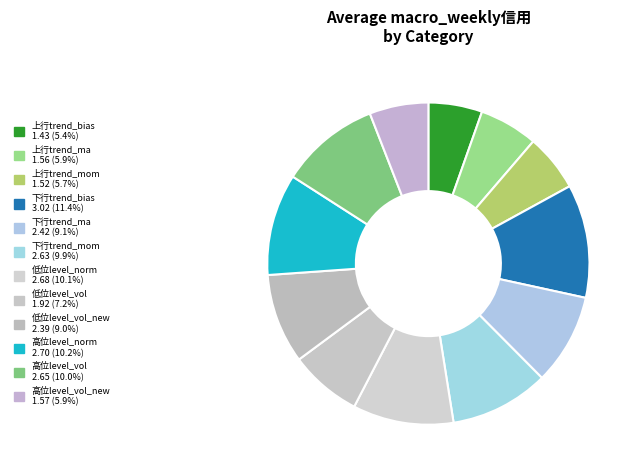

How many slices are in this pie chart?

12